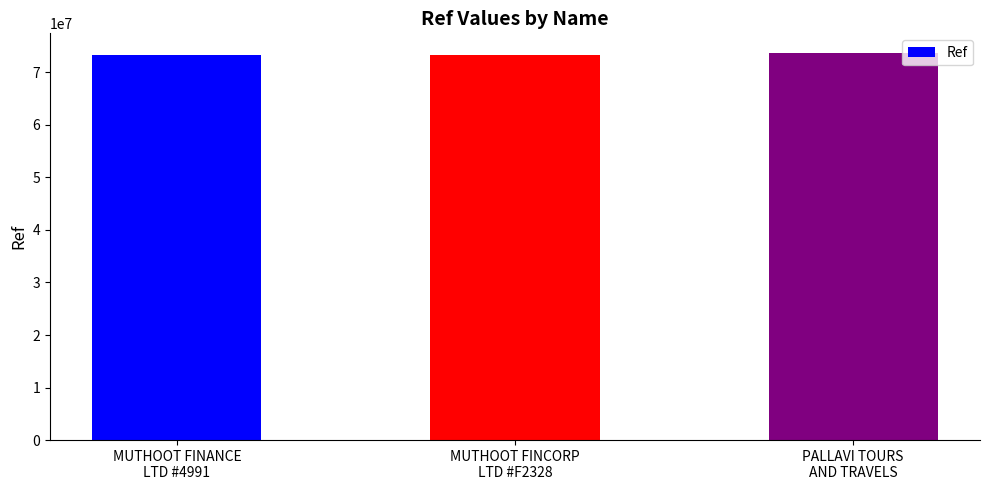

What is the minimum value shown in the chart?

73297581